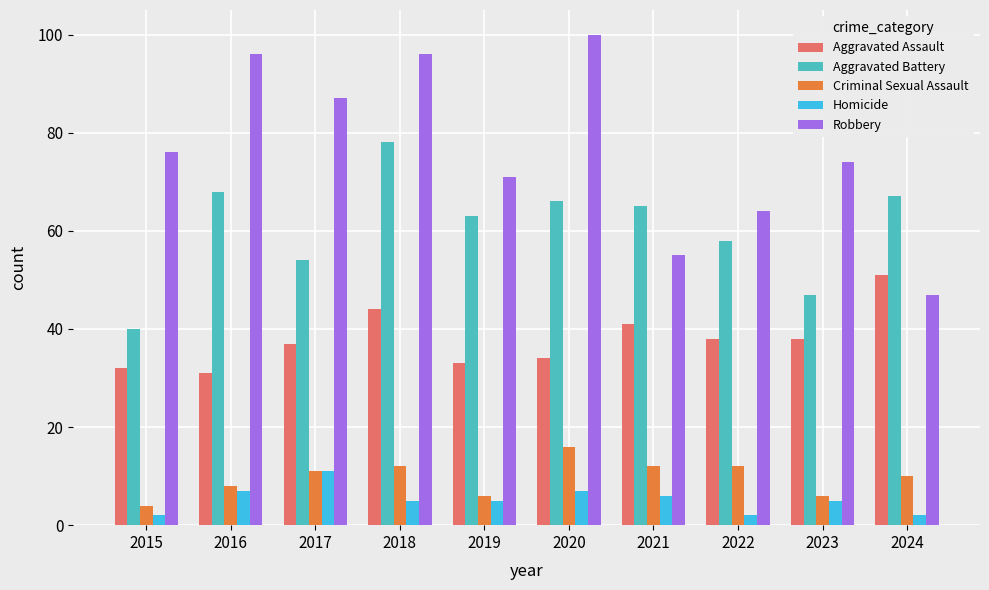

Reading left to right, transcribe all the data shown in this chart.

Aggravated Assault: 32	31	37	44	33	34	41	38	38	51
Aggravated Battery: 40	68	54	78	63	66	65	58	47	67
Criminal Sexual Assault: 4	8	11	12	6	16	12	12	6	10
Homicide: 2	7	11	5	5	7	6	2	5	2
Robbery: 76	96	87	96	71	100	55	64	74	47